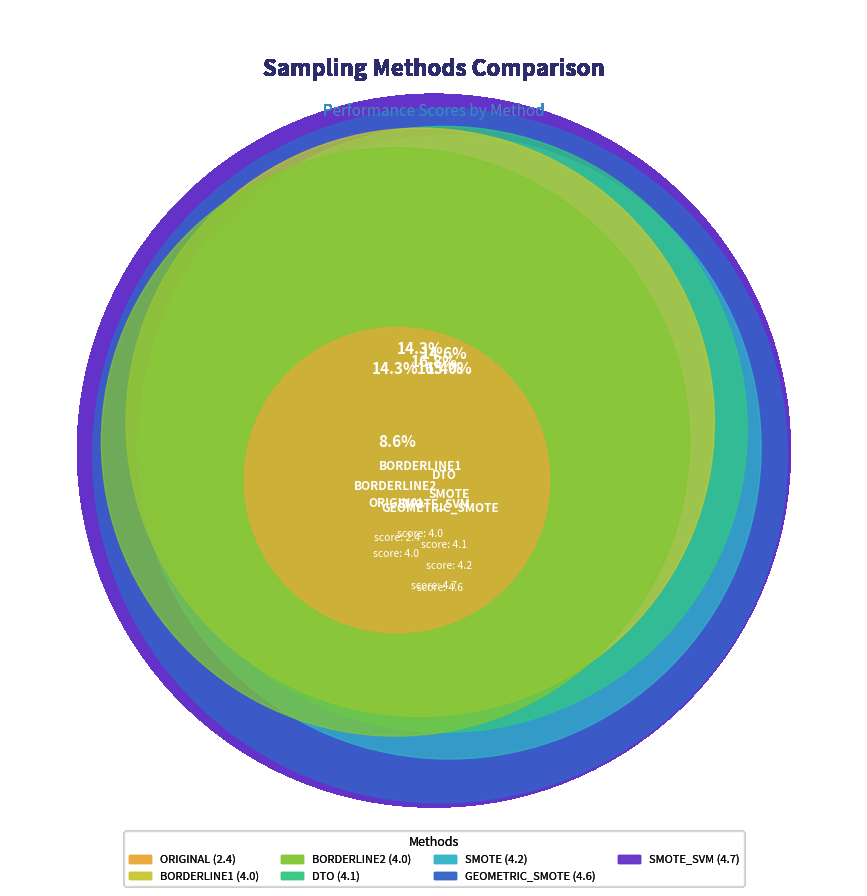

To the nearest percent, what portion does BORDERLINE2 represent?

14%